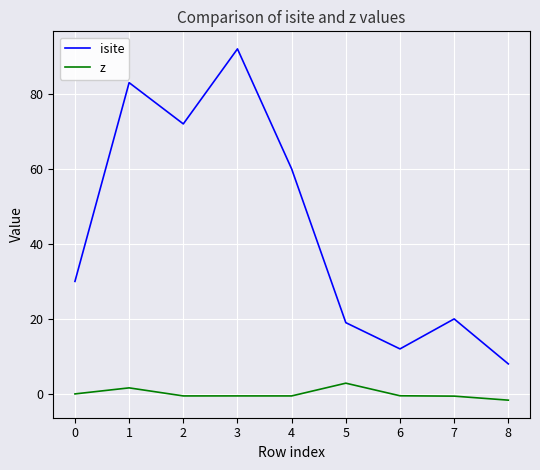

Where is the first local minimum for isite?

2